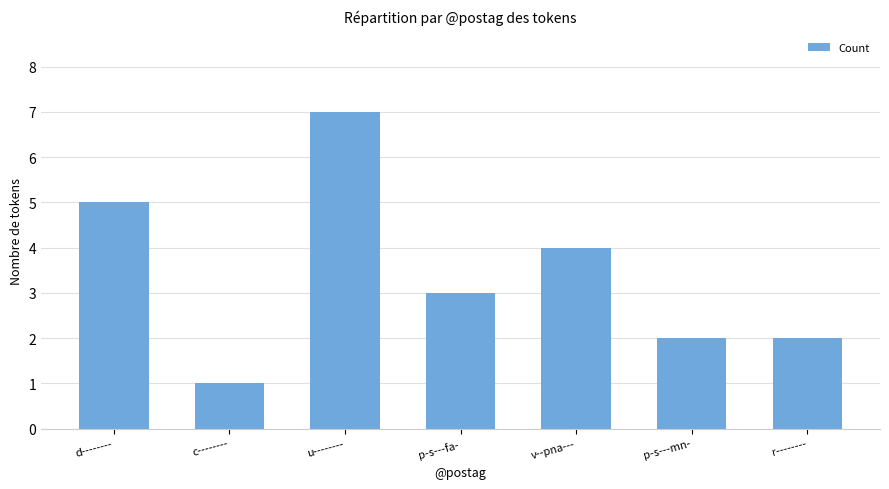

What value does the data have at v--pna---?

4